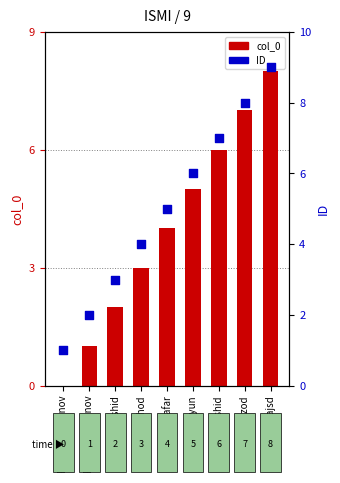

What is the total value across all series at Farrux Elomonov?

1